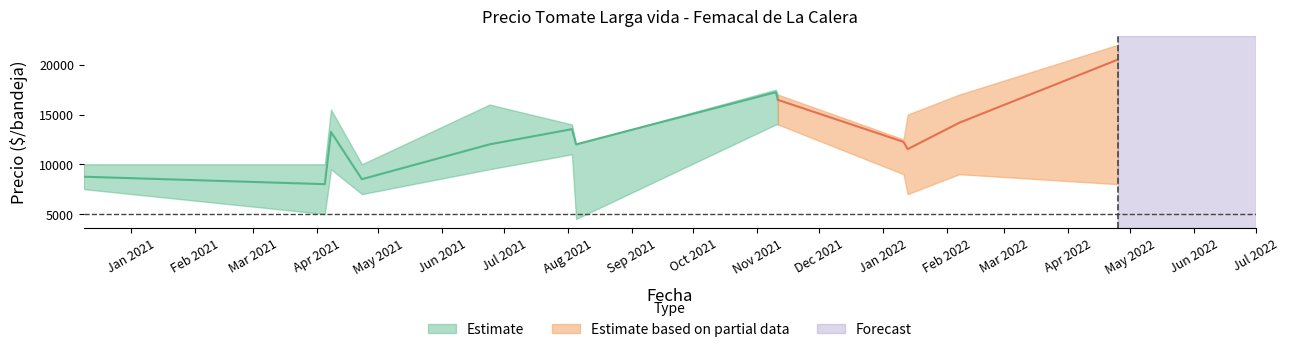

The Precio minimo series shows 4100 at 2020-12-09. True or false?

False